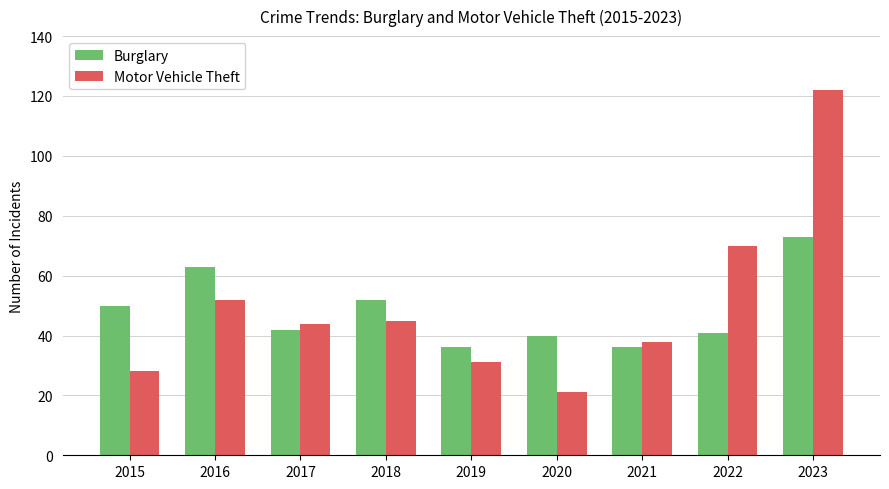

True or false: Burglary has a value of 42 at 2017.

True